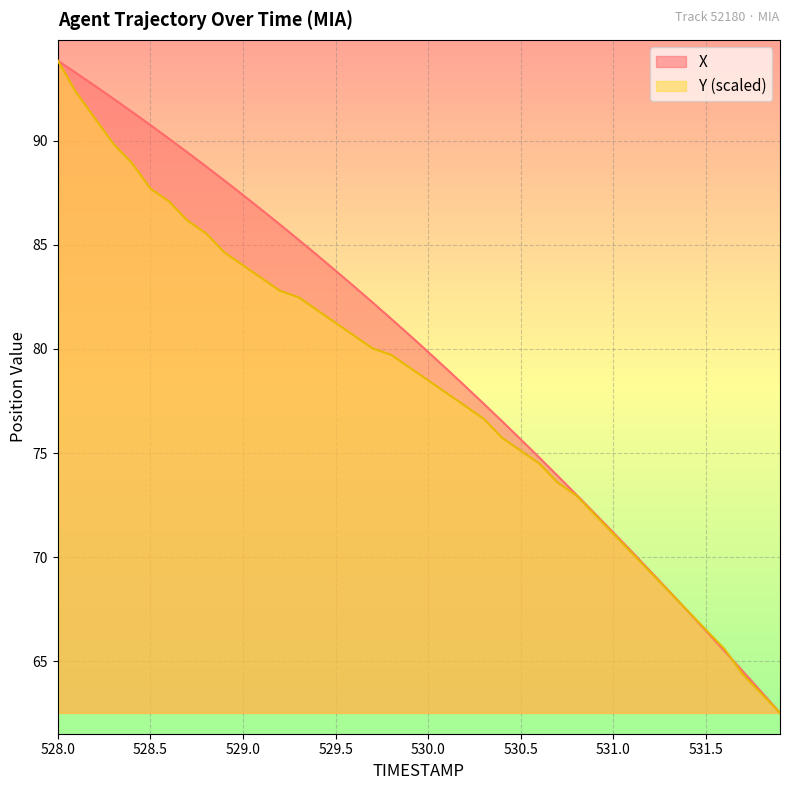

The value of X at 528.1 is 93.2. True or false?

True